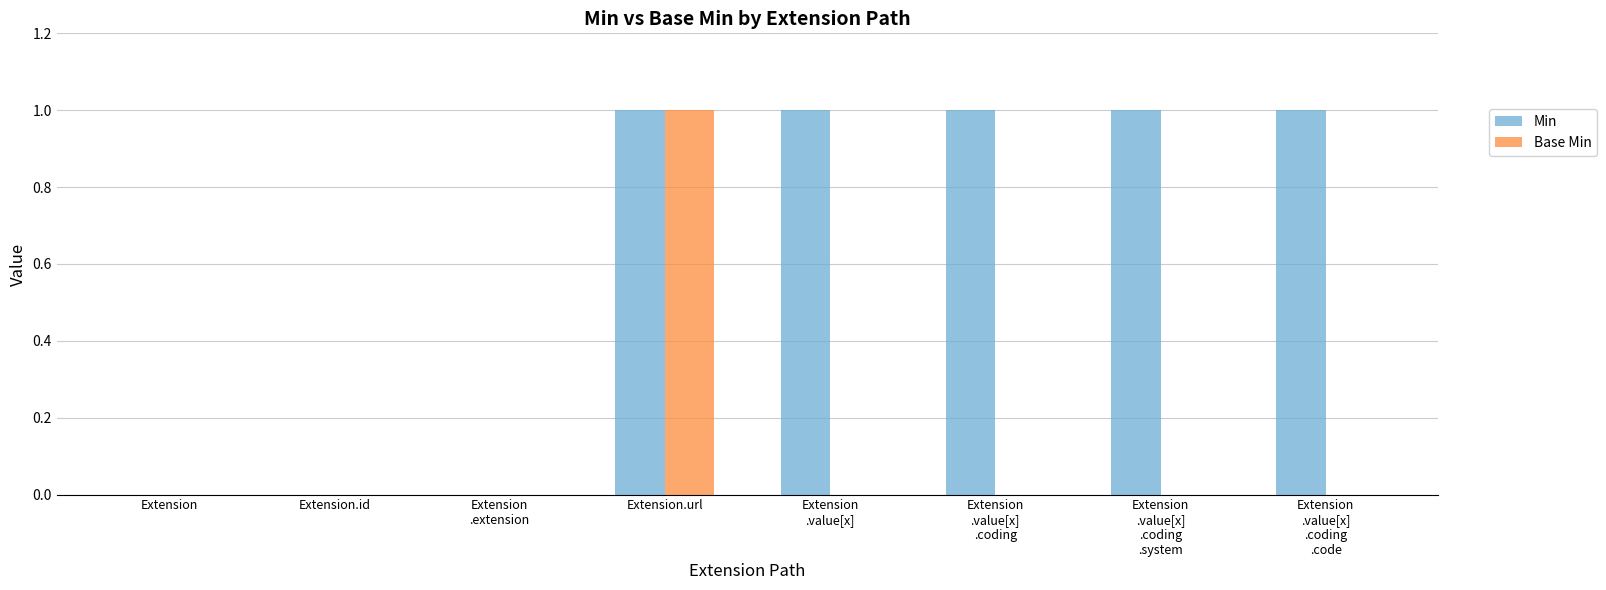

How many categories are shown in the chart?

8